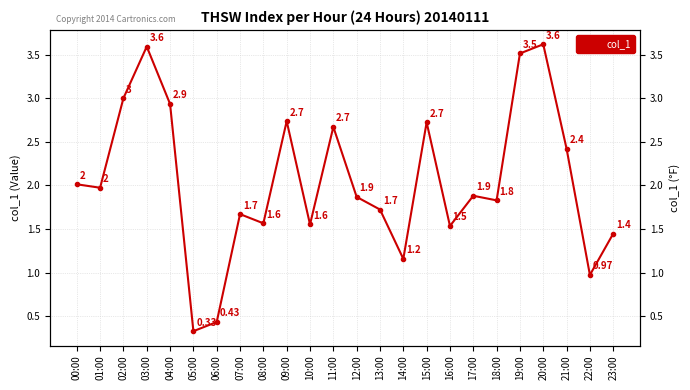

What is the maximum value shown in the chart?

3.6